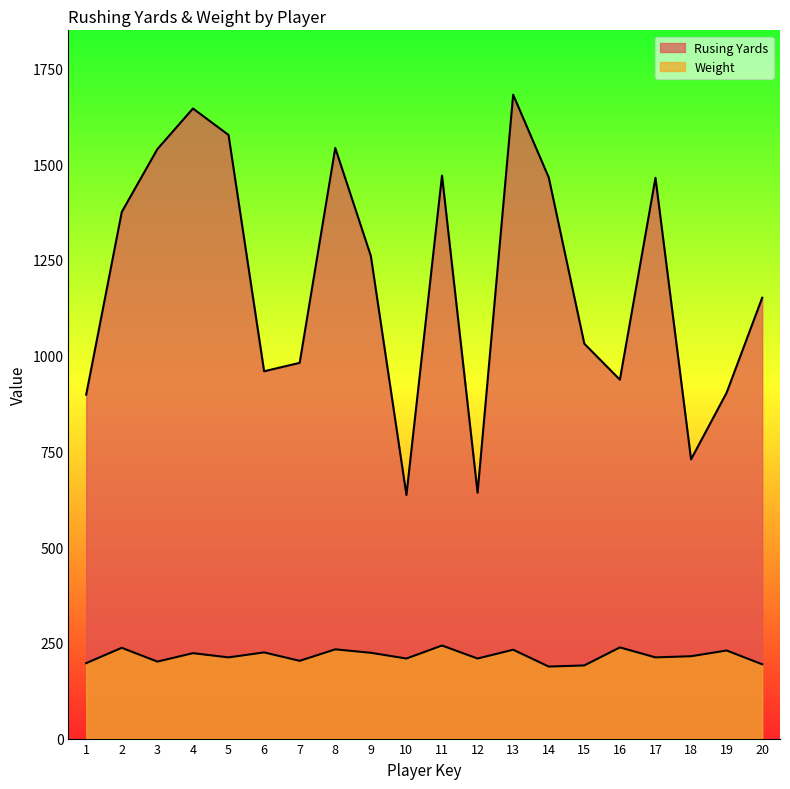

The value of Weight at 7 is 203. True or false?

True